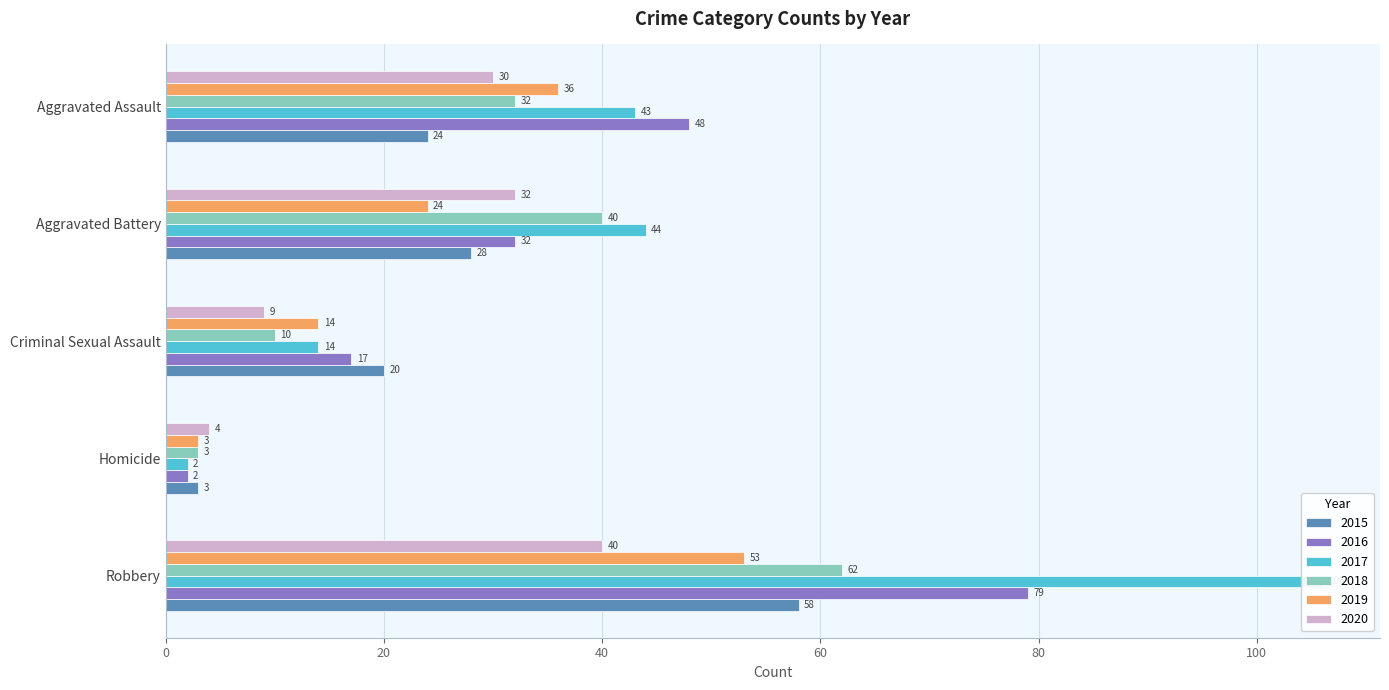

Which series has the largest range (max minus min)?

2017